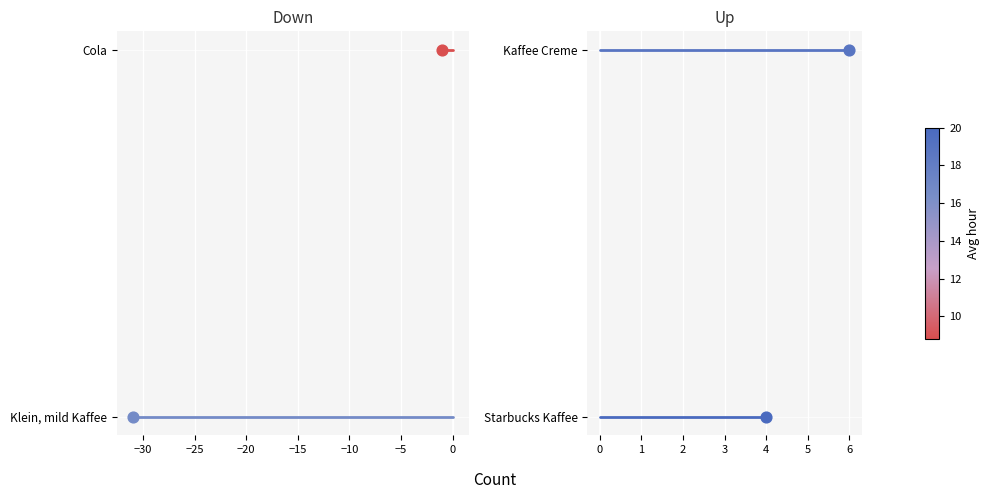

Which series contains the lowest Y value?

Klein, mild Kaffee